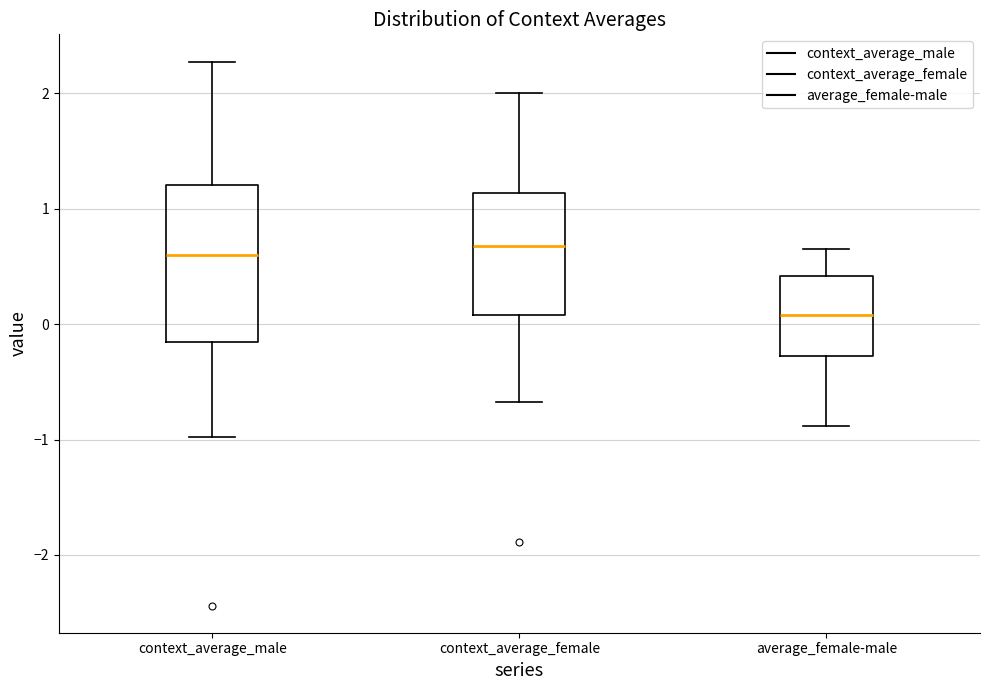

Where does the lower whisker of the box for context_average_female end on the y-axis? The values are not printed on the chart, so give them approximately, as read against the axis.

-0.7